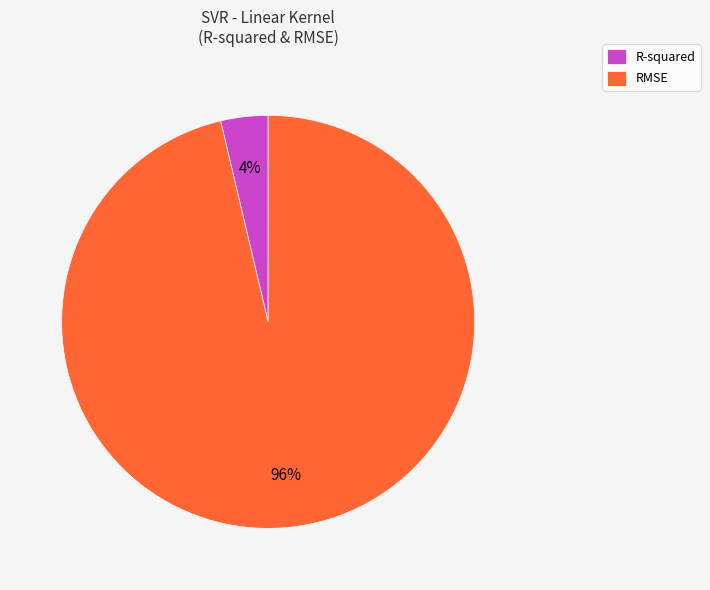

To the nearest percent, what is the average slice percentage?

50%